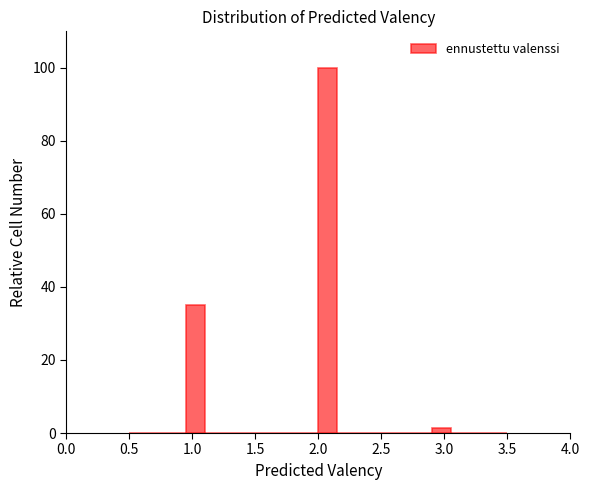

Read against the x-axis, roughly where is the centre of the tallest bar?

2.10